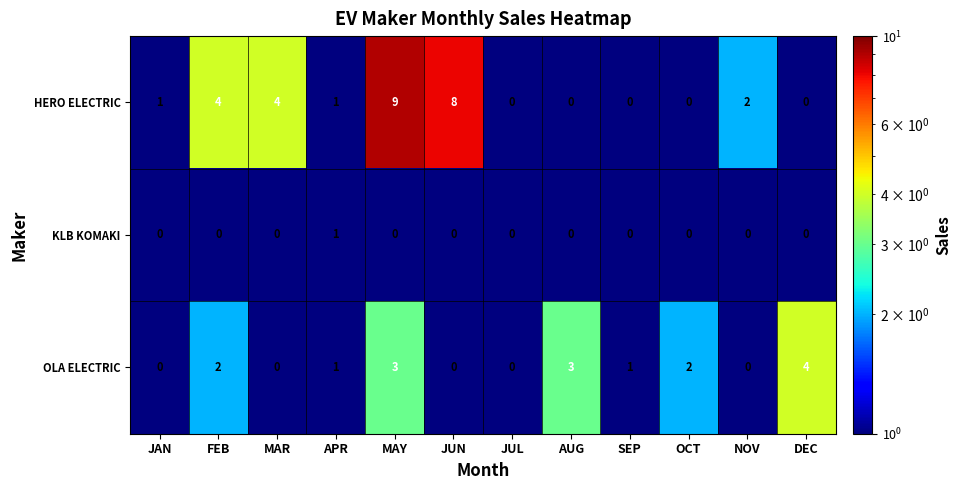

What is the maximum value shown in the chart?

9